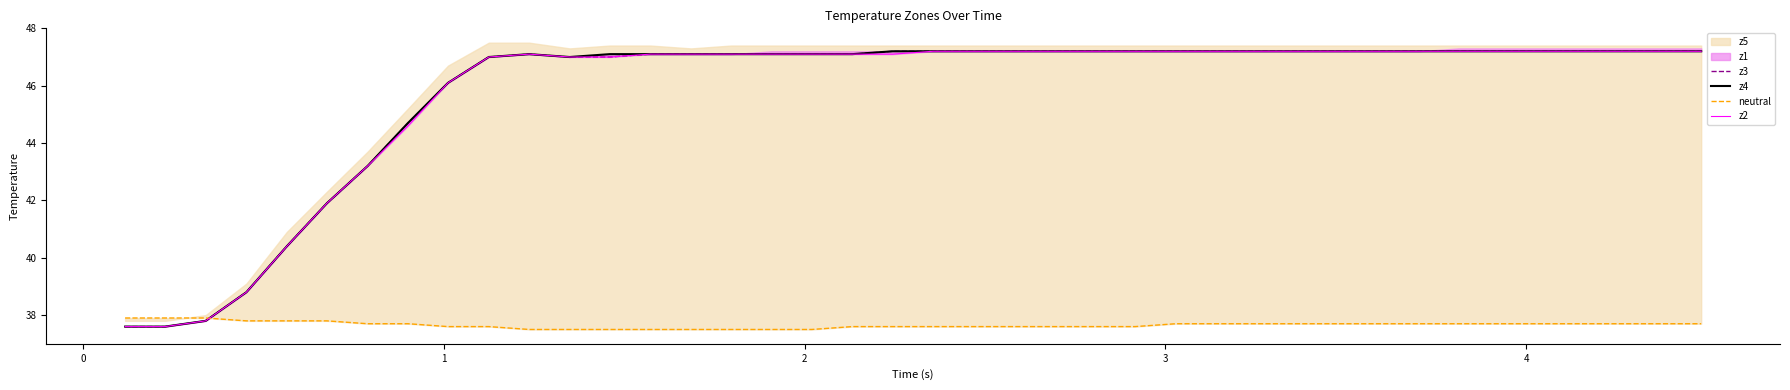

What is the value of the neutral point at the 10th from the left?

37.6